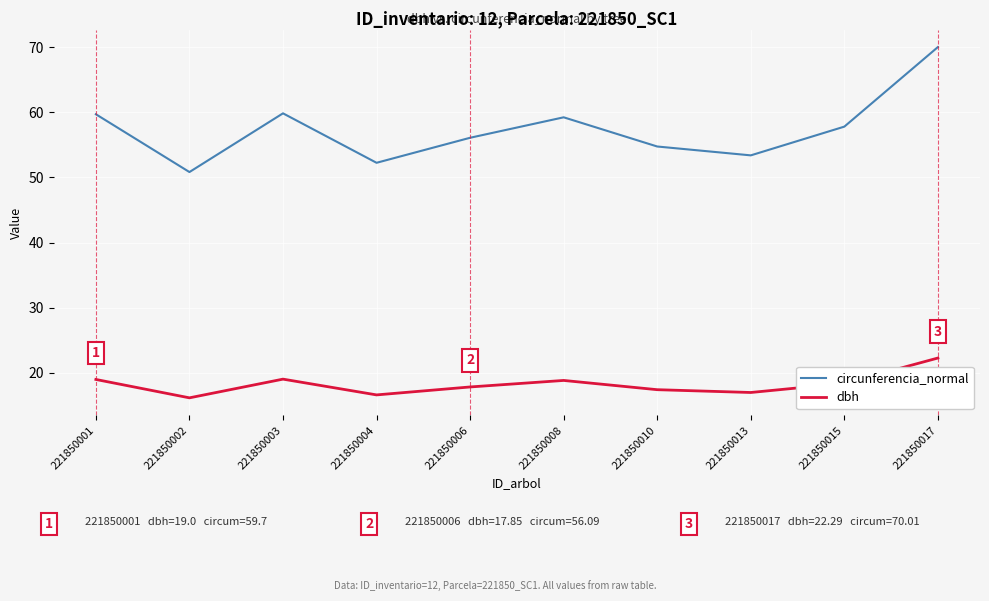

At how many categories does at least one series exceed 67?

1